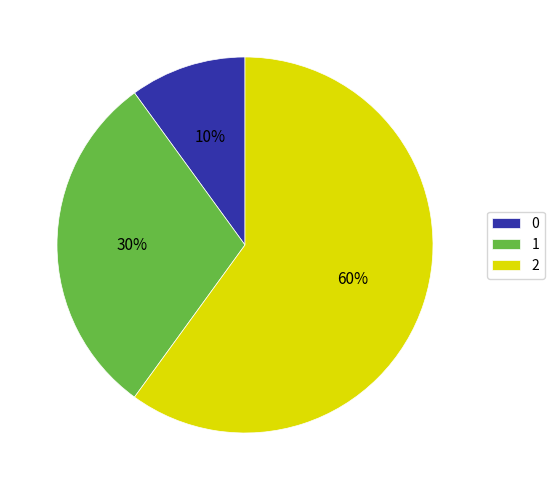

Combined, do 0 and 1 account for over 50%?

No